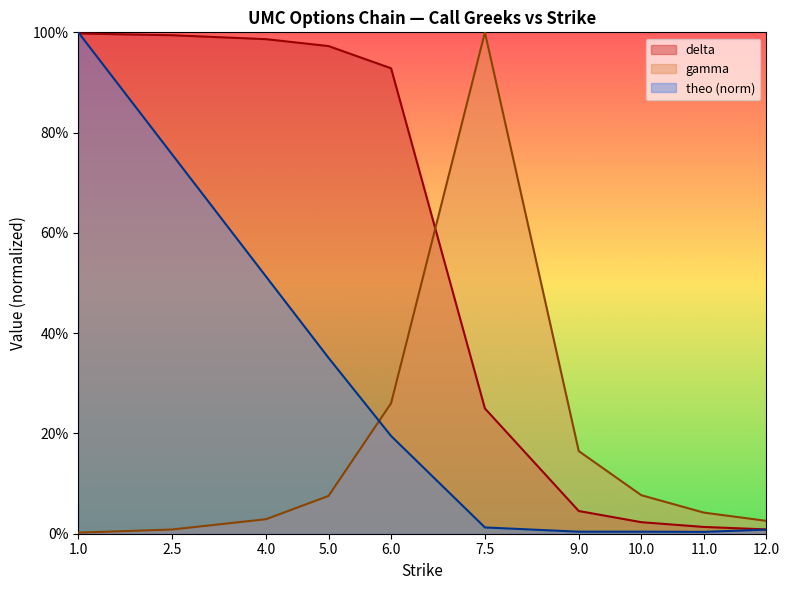

Reading left to right, what are all the values shown in this chart?

delta: 1.0	1.0	1.0	1.0	0.9	0.2	0.0	0.0	0.0	0.0
gamma: 0.0	0.0	0.0	0.1	0.3	1.0	0.2	0.1	0.0	0.0
theo: 1.0	0.8	0.5	0.4	0.2	0.0	0.0	0.0	0.0	0.0